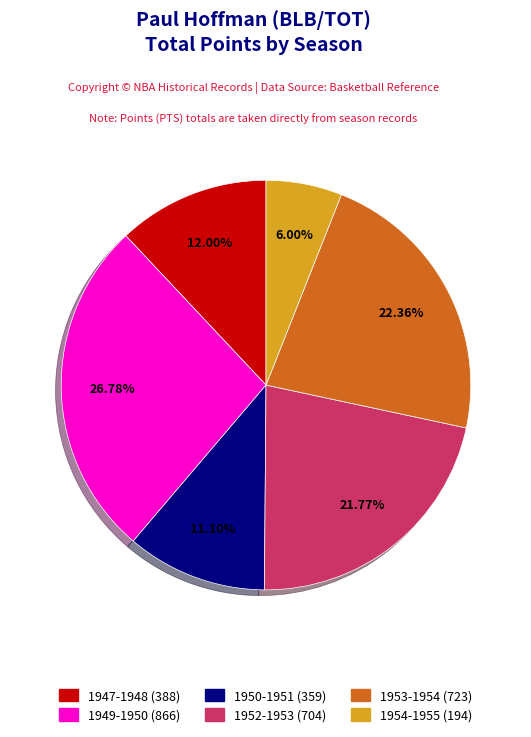

Rank the categories by value from lowest to highest.

1954-1955, 1950-1951, 1947-1948, 1952-1953, 1953-1954, 1949-1950